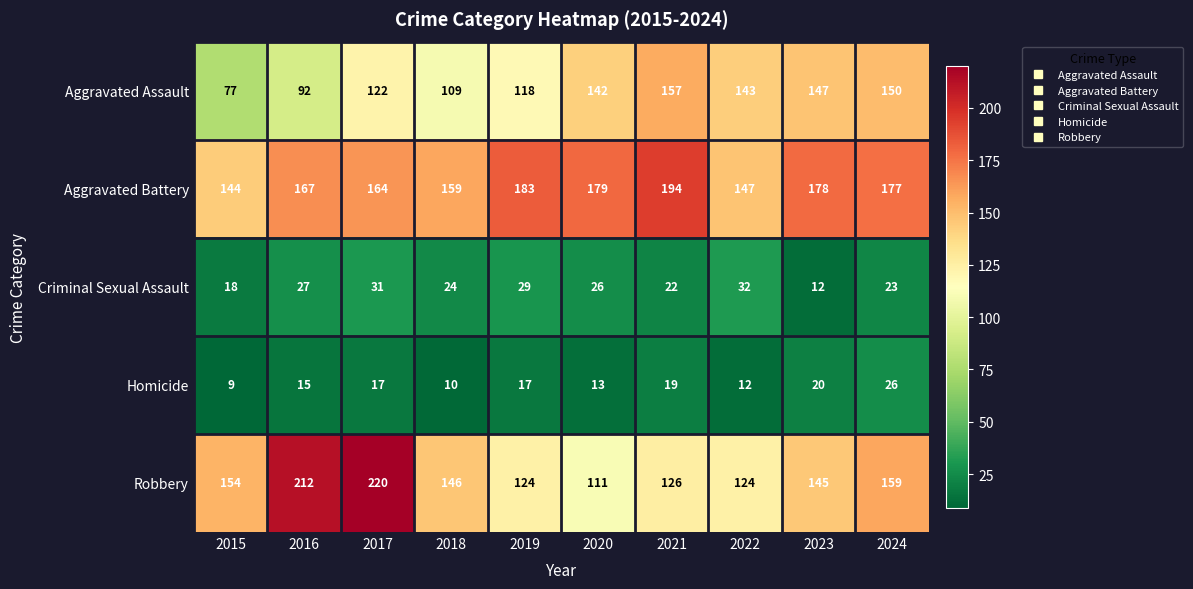

What is the difference between the maximum and minimum values in the Robbery series?

109